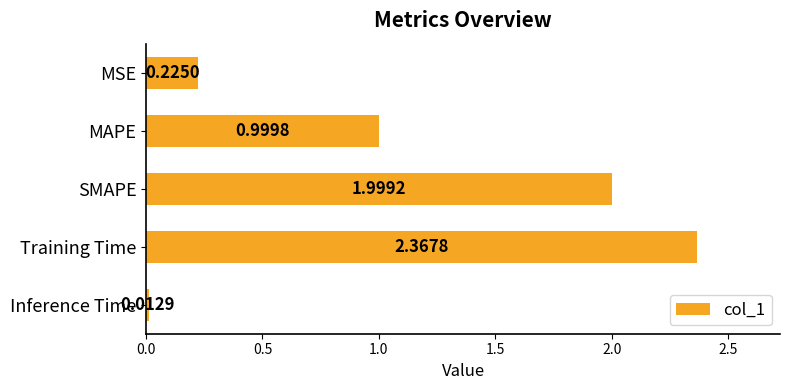

How many distinct data groups are displayed?

1